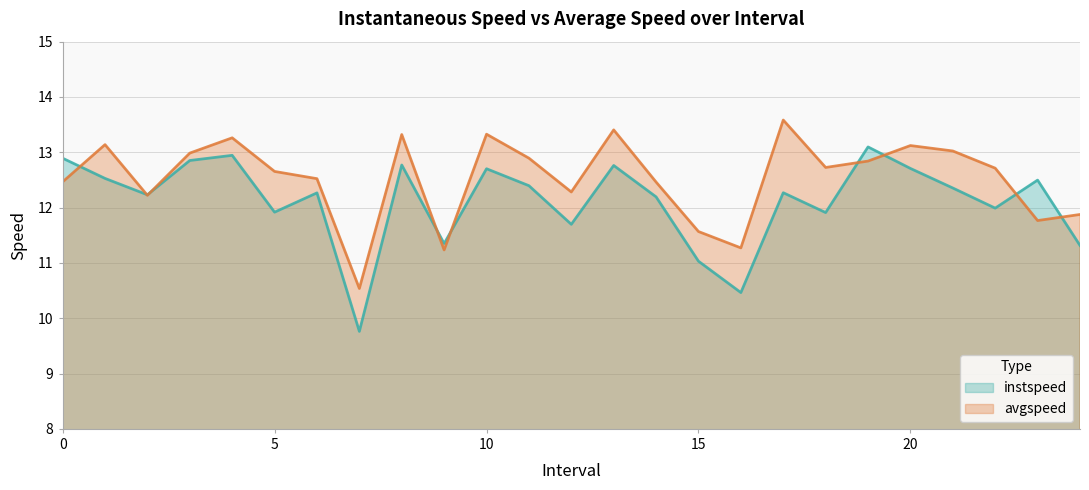

Rank the series at 8.0 from highest to lowest value.

avgspeed, instspeed